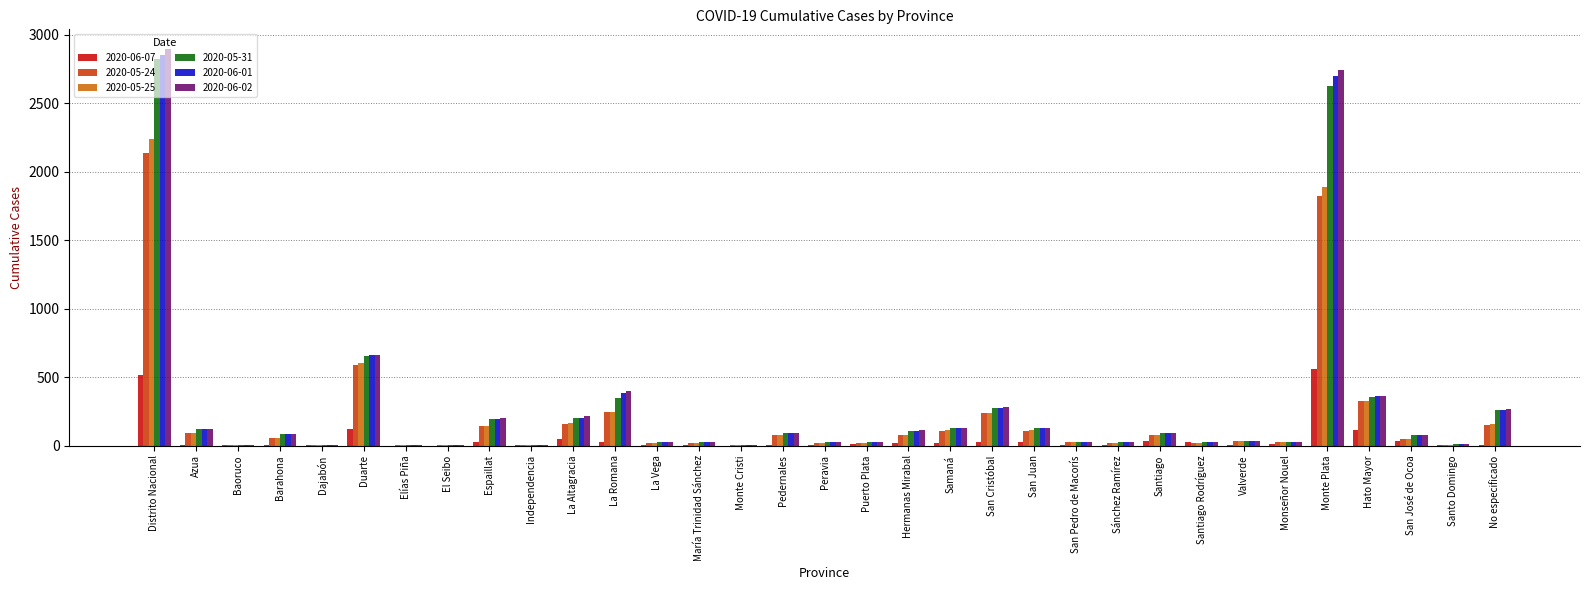

Is the value of 2020-06-01 at Pedernales greater than the value of 2020-06-02 at San Pedro de Macorís?

Yes